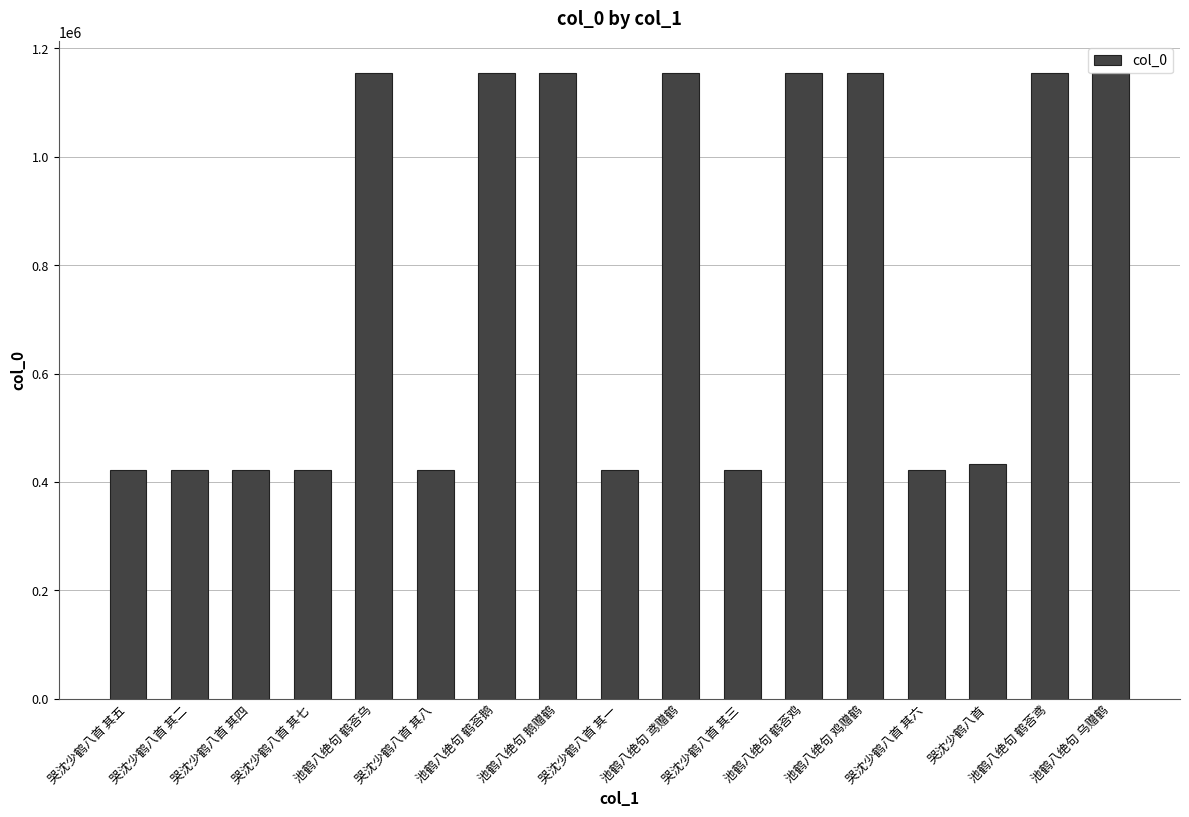

What is the minimum value shown in the chart?

422119